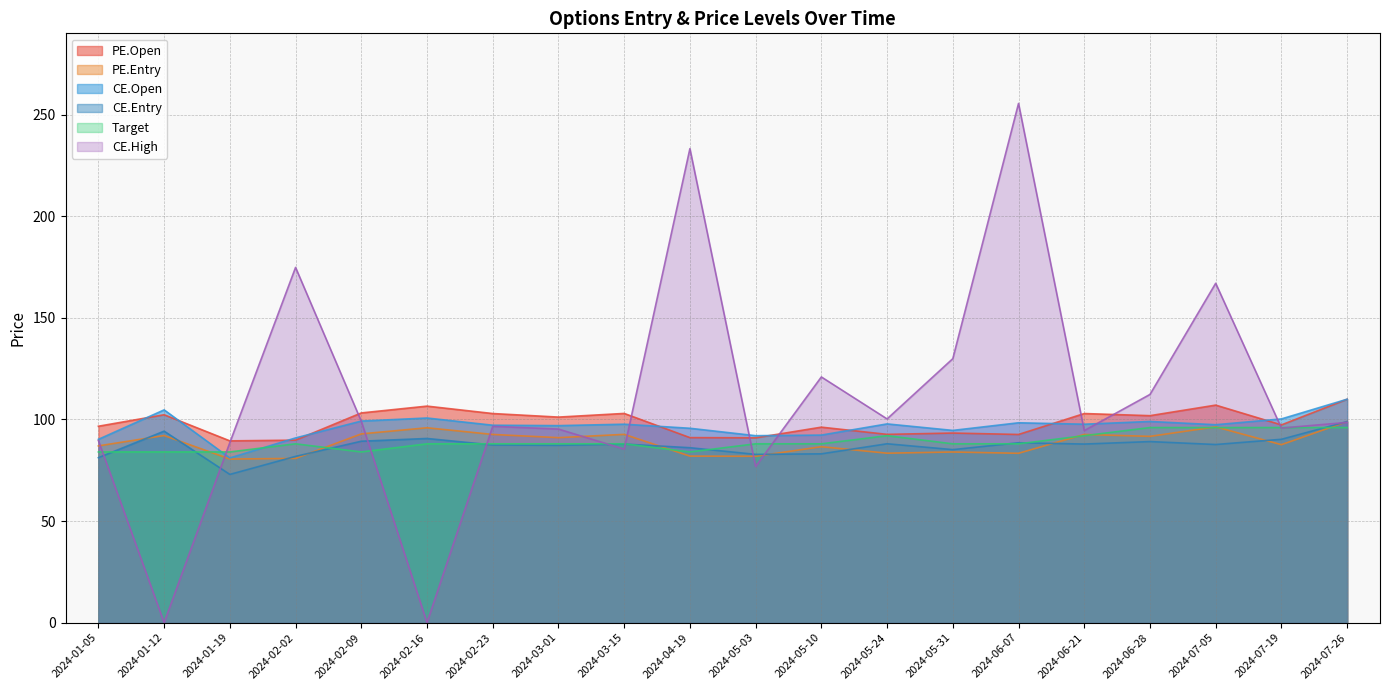

What is the label of the 9th point from the right?

2024-05-10